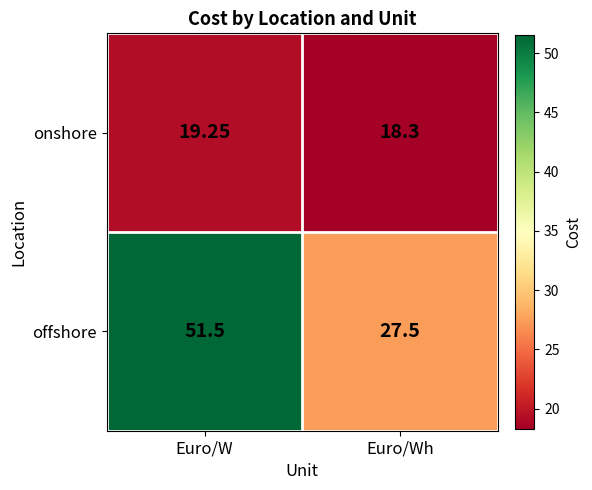

Which series has the largest range (max minus min)?

offshore